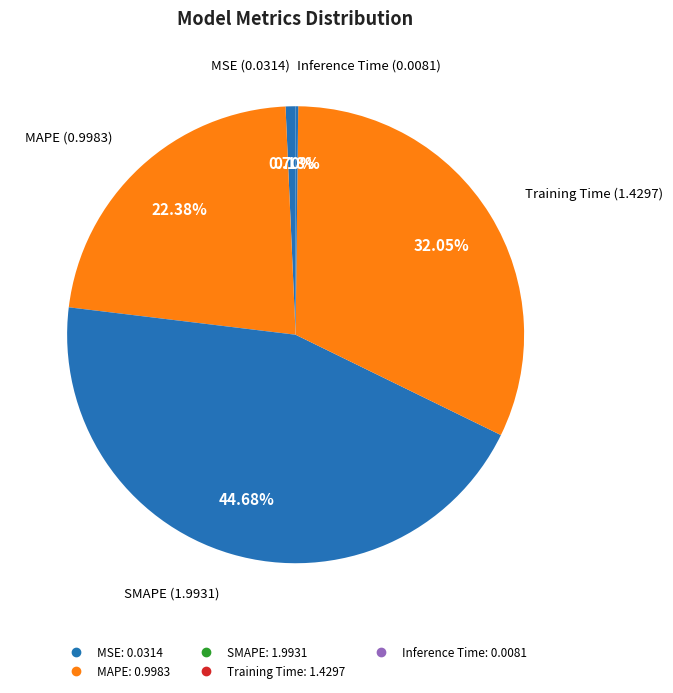

What portion of the pie excludes SMAPE?

55.3%